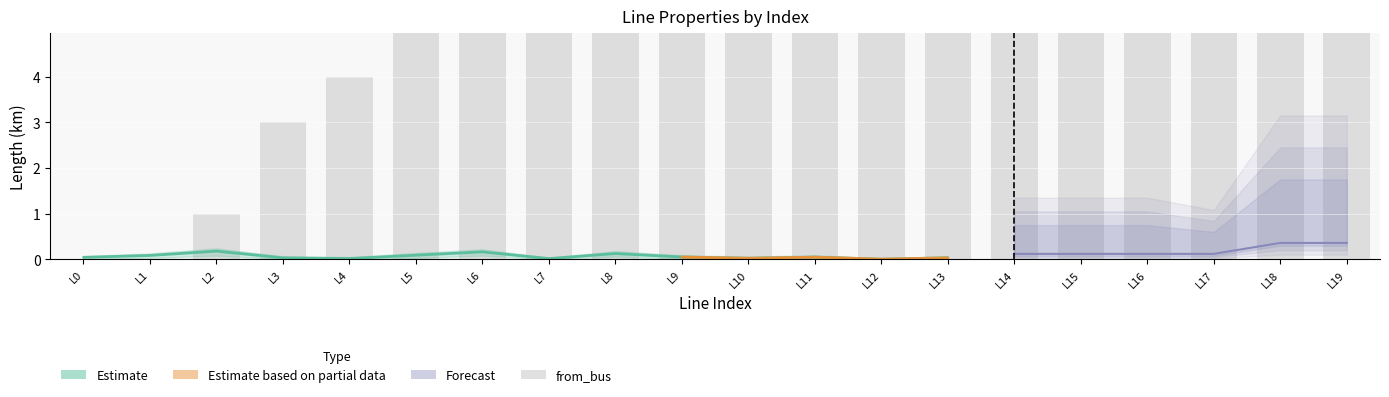

What is the ratio of the value at L10 to the value at L3?

3.0